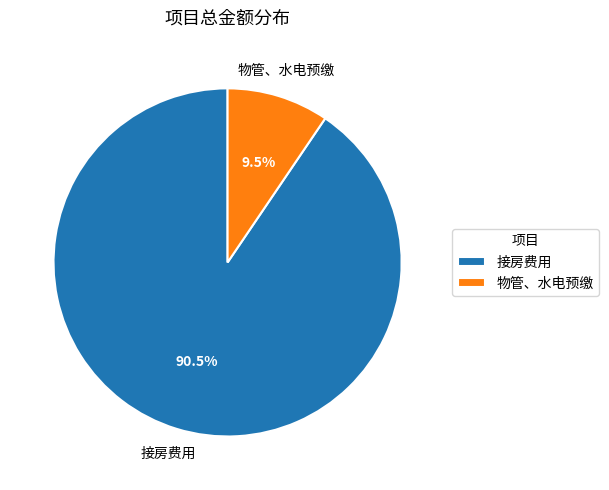

Rank the categories by value from lowest to highest.

物管、水电预缴, 接房费用